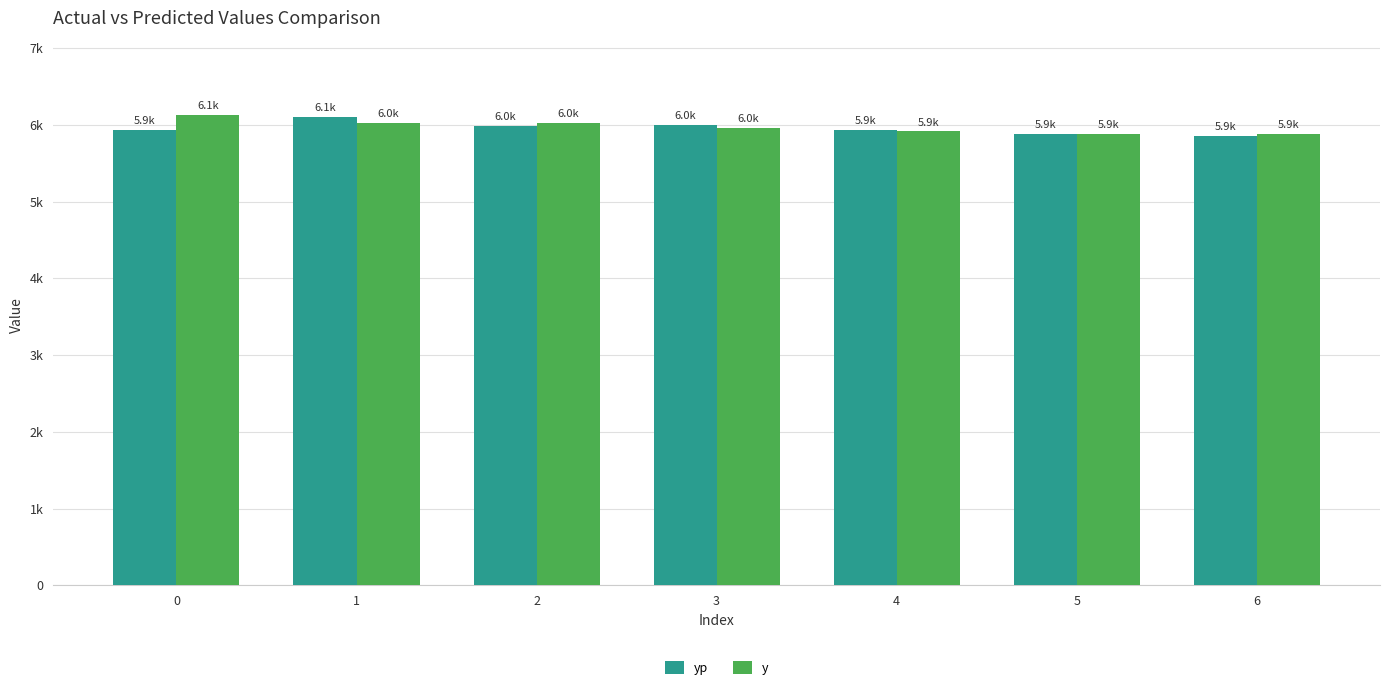

What is the difference between the maximum and second lowest values in the yp series?

223.1